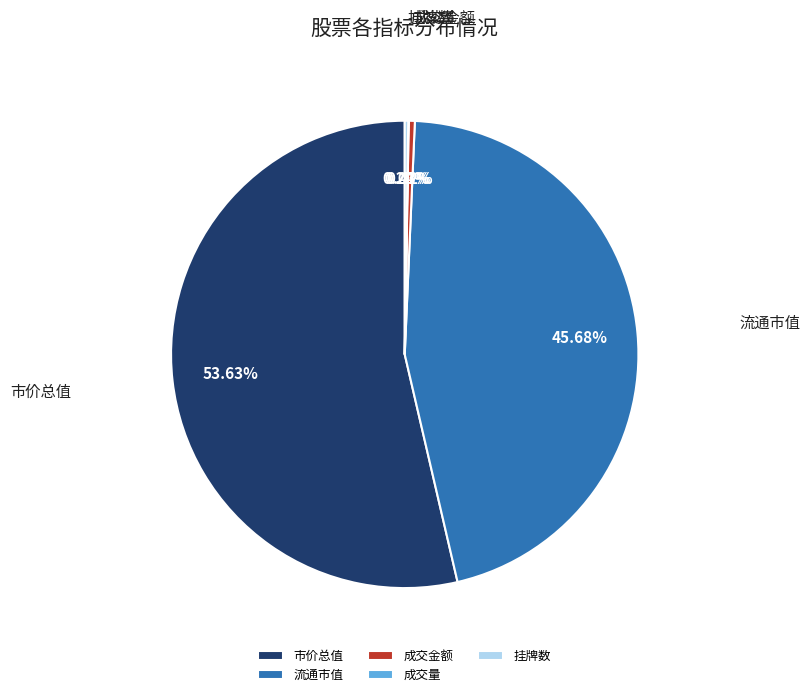

Which category has the biggest portion of the pie?

市价总值